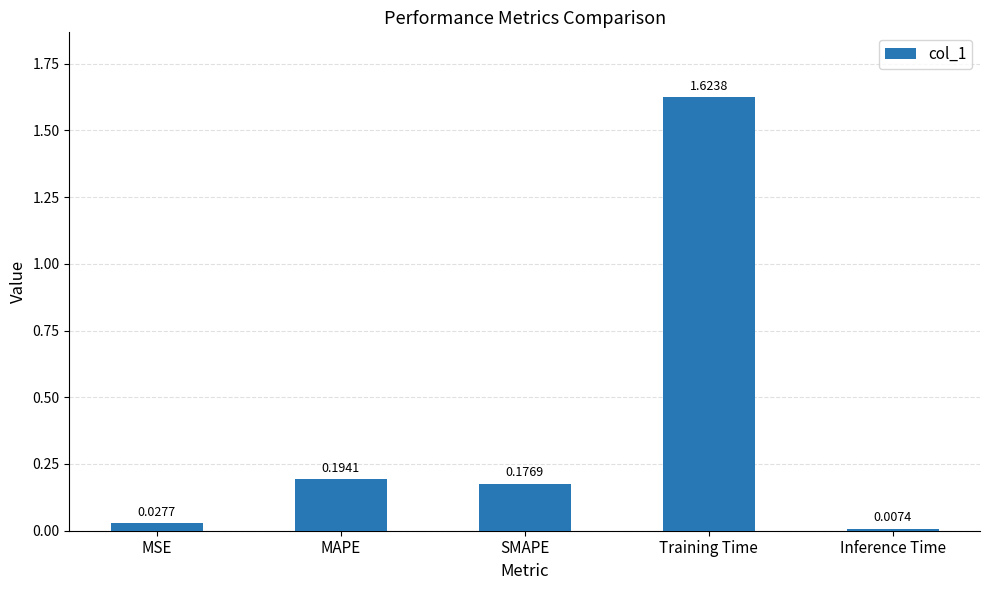

How many bars are there in total?

5